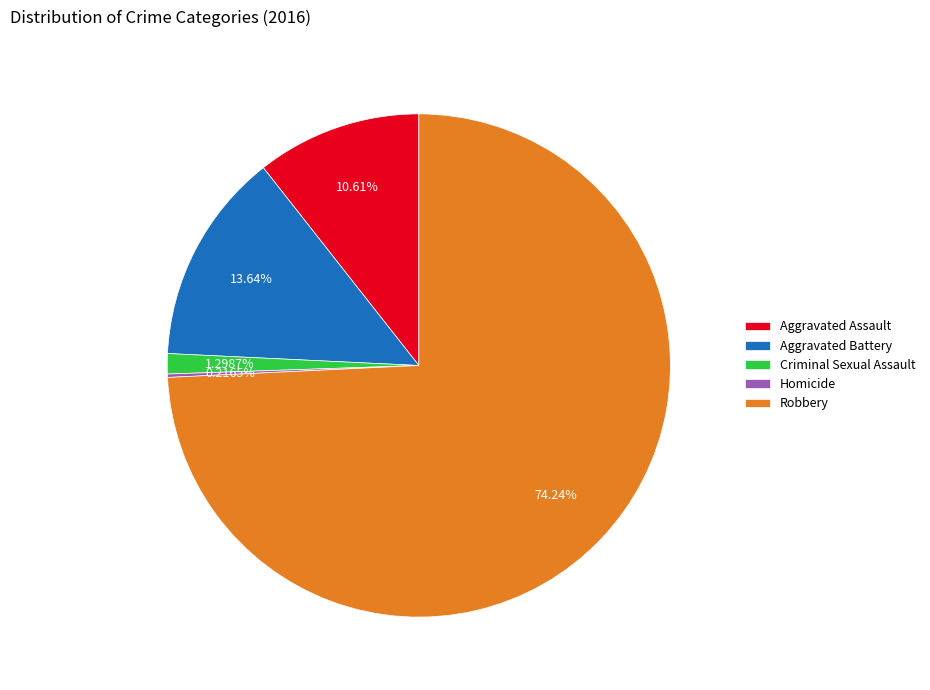

Which category accounts for the majority?

Robbery